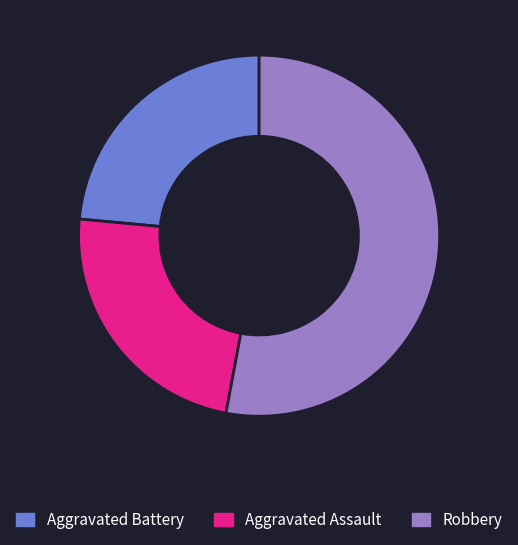

Is there any slice that represents more than half of the pie?

Yes